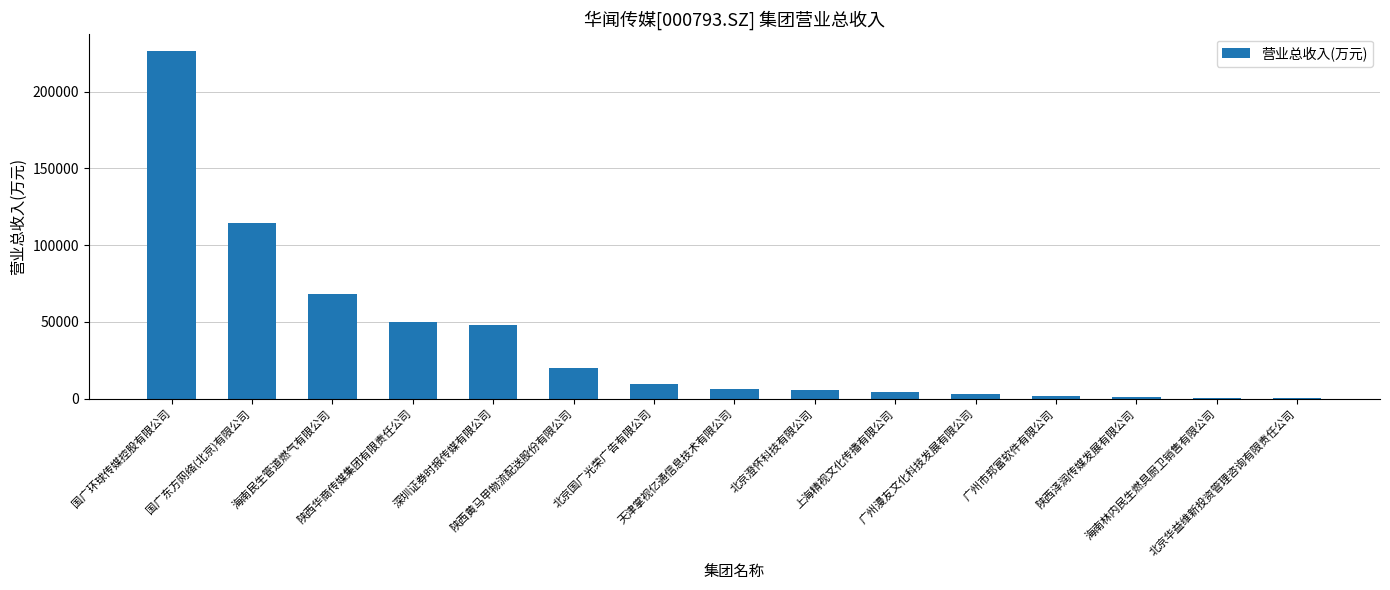

Count the number of categories in the chart.

15